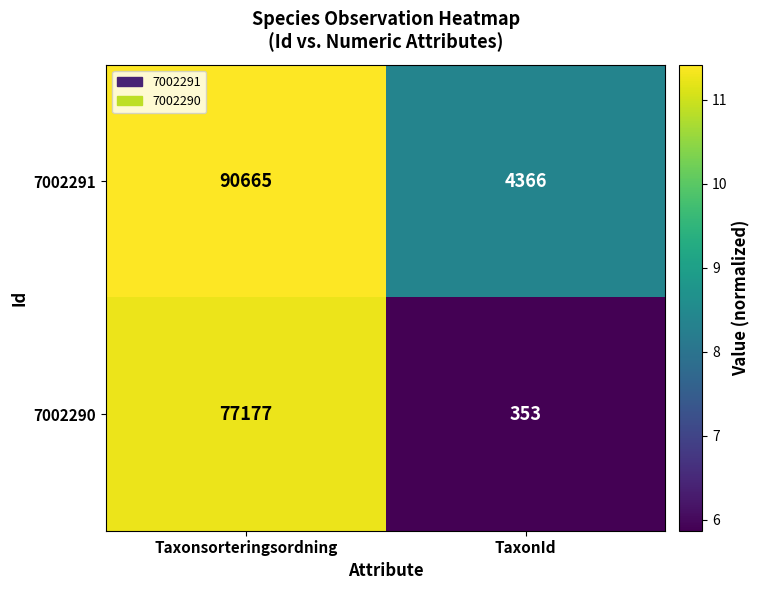

What is the spread (max minus min) of values at Taxonsorteringsordning?

13488